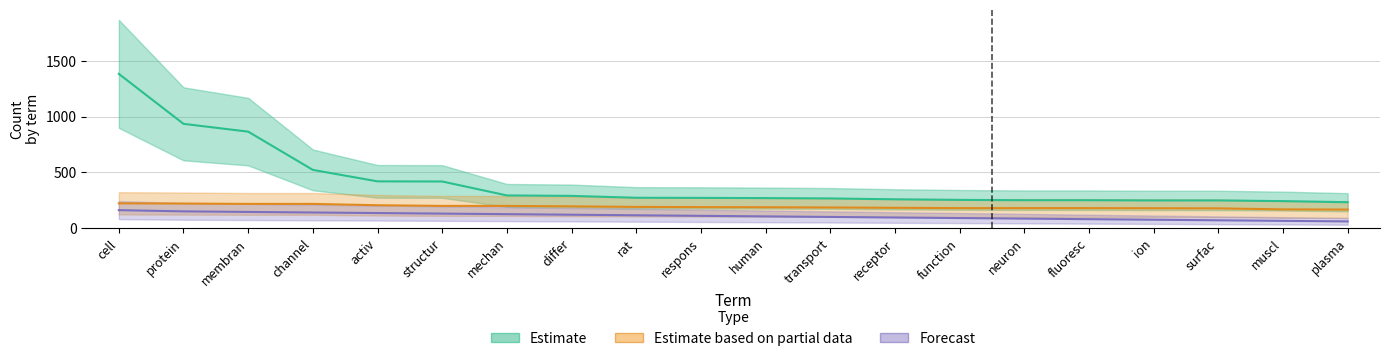

Is it true that Estimate based on partial data equals 59 at ion?

False